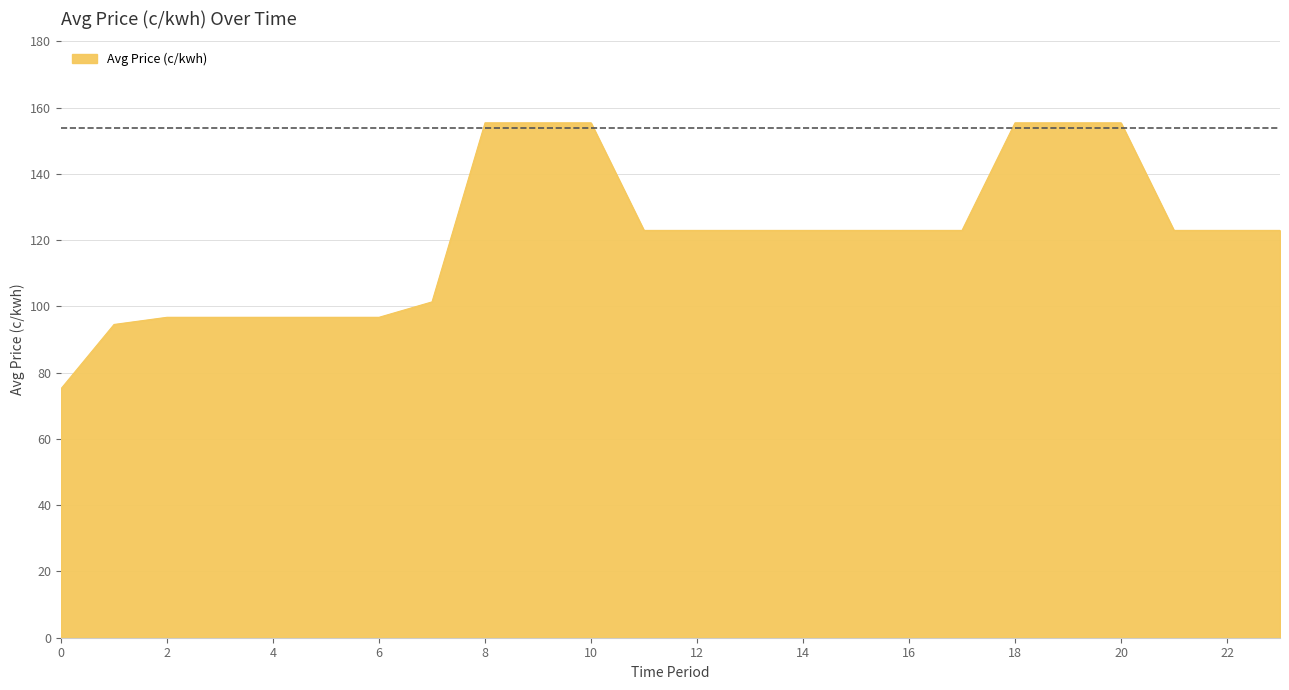

What is the minimum value shown in the chart?

75.2